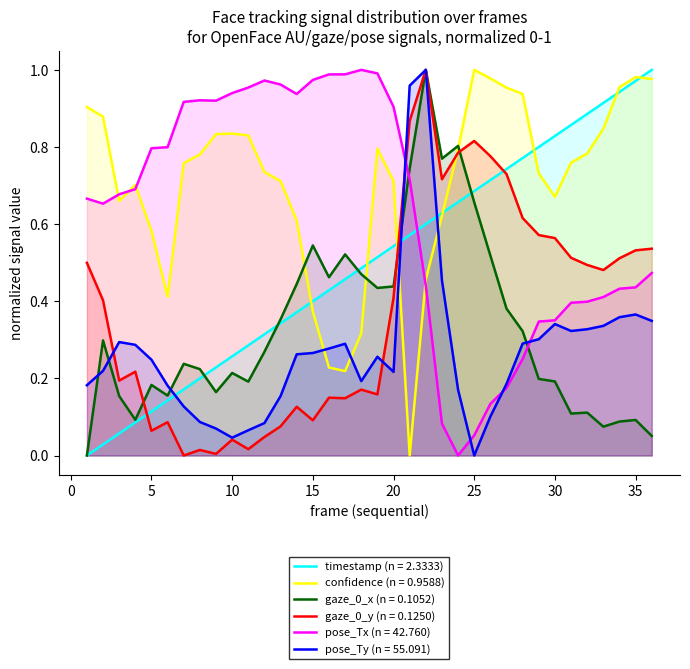

Reading left to right, list all the values displayed in this chart.

timestamp: 1=0.0	2=0.0	3=0.1	4=0.1	5=0.1	6=0.1	7=0.2	8=0.2	9=0.2	10=0.3	11=0.3	12=0.3	13=0.3	14=0.4	15=0.4	16=0.4	17=0.5	18=0.5	19=0.5	20=0.5	21=0.6	22=0.6	23=0.6	24=0.7	25=0.7	26=0.7	27=0.7	28=0.8	29=0.8	30=0.8	31=0.9	32=0.9	33=0.9	34=0.9	35=1.0	36=1.0
confidence: 1=0.9	2=0.9	3=0.7	4=0.7	5=0.6	6=0.4	7=0.8	8=0.8	9=0.8	10=0.8	11=0.8	12=0.7	13=0.7	14=0.6	15=0.4	16=0.2	17=0.2	18=0.3	19=0.8	20=0.7	21=0.0	22=0.5	23=0.6	24=0.8	25=1.0	26=1.0	27=1.0	28=0.9	29=0.7	30=0.7	31=0.8	32=0.8	33=0.8	34=1.0	35=1.0	36=1.0
gaze_0_x: 1=0.0	2=0.3	3=0.2	4=0.1	5=0.2	6=0.2	7=0.2	8=0.2	9=0.2	10=0.2	11=0.2	12=0.3	13=0.4	14=0.4	15=0.5	16=0.5	17=0.5	18=0.5	19=0.4	20=0.4	21=0.7	22=1.0	23=0.8	24=0.8	25=0.7	26=0.5	27=0.4	28=0.3	29=0.2	30=0.2	31=0.1	32=0.1	33=0.1	34=0.1	35=0.1	36=0.1
gaze_0_y: 1=0.5	2=0.4	3=0.2	4=0.2	5=0.1	6=0.1	7=0.0	8=0.0	9=0.0	10=0.0	11=0.0	12=0.0	13=0.1	14=0.1	15=0.1	16=0.1	17=0.1	18=0.2	19=0.2	20=0.4	21=0.9	22=1.0	23=0.7	24=0.8	25=0.8	26=0.8	27=0.7	28=0.6	29=0.6	30=0.6	31=0.5	32=0.5	33=0.5	34=0.5	35=0.5	36=0.5
pose_Tx: 1=0.7	2=0.7	3=0.7	4=0.7	5=0.8	6=0.8	7=0.9	8=0.9	9=0.9	10=0.9	11=1.0	12=1.0	13=1.0	14=0.9	15=1.0	16=1.0	17=1.0	18=1.0	19=1.0	20=0.9	21=0.7	22=0.4	23=0.1	24=0.0	25=0.1	26=0.1	27=0.2	28=0.3	29=0.3	30=0.4	31=0.4	32=0.4	33=0.4	34=0.4	35=0.4	36=0.5
pose_Ty: 1=0.2	2=0.2	3=0.3	4=0.3	5=0.2	6=0.2	7=0.1	8=0.1	9=0.1	10=0.0	11=0.1	12=0.1	13=0.2	14=0.3	15=0.3	16=0.3	17=0.3	18=0.2	19=0.3	20=0.2	21=1.0	22=1.0	23=0.5	24=0.2	25=0.0	26=0.1	27=0.2	28=0.3	29=0.3	30=0.3	31=0.3	32=0.3	33=0.3	34=0.4	35=0.4	36=0.3